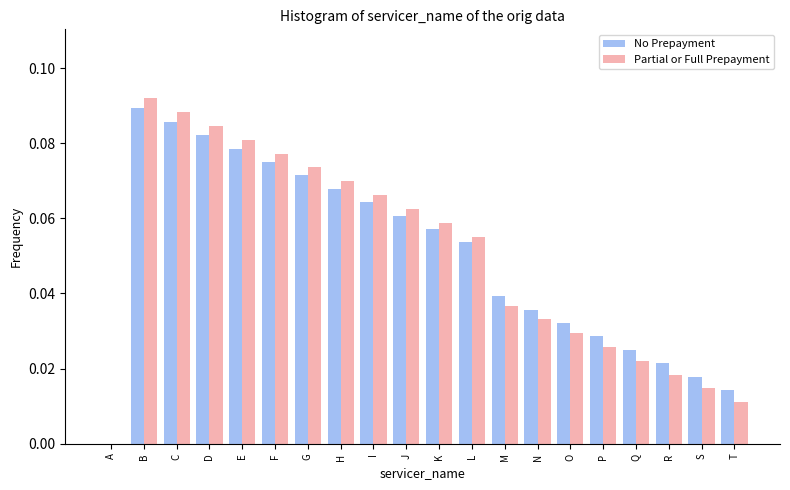

Is the value of No Prepayment at C greater than the value of Partial or Full Prepayment at B?

No